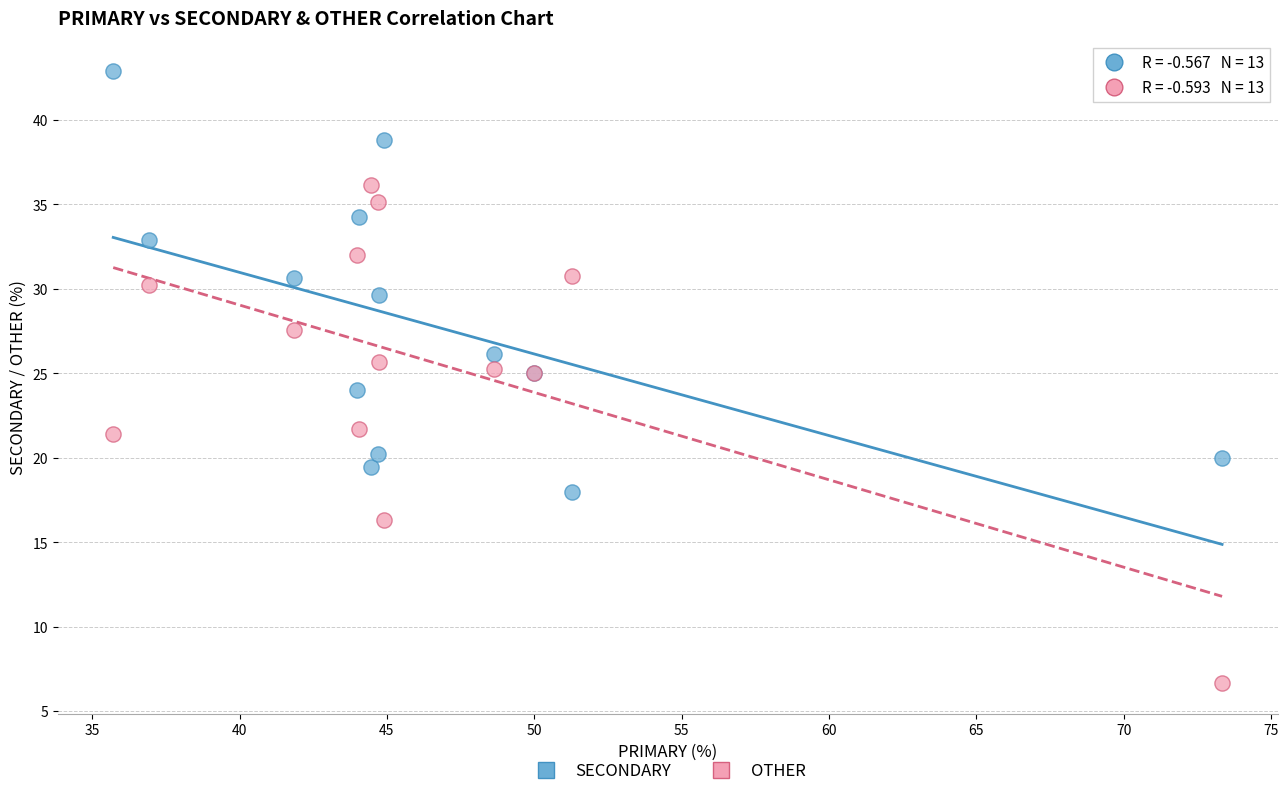

Which series contains the lowest Y value?

OTHER